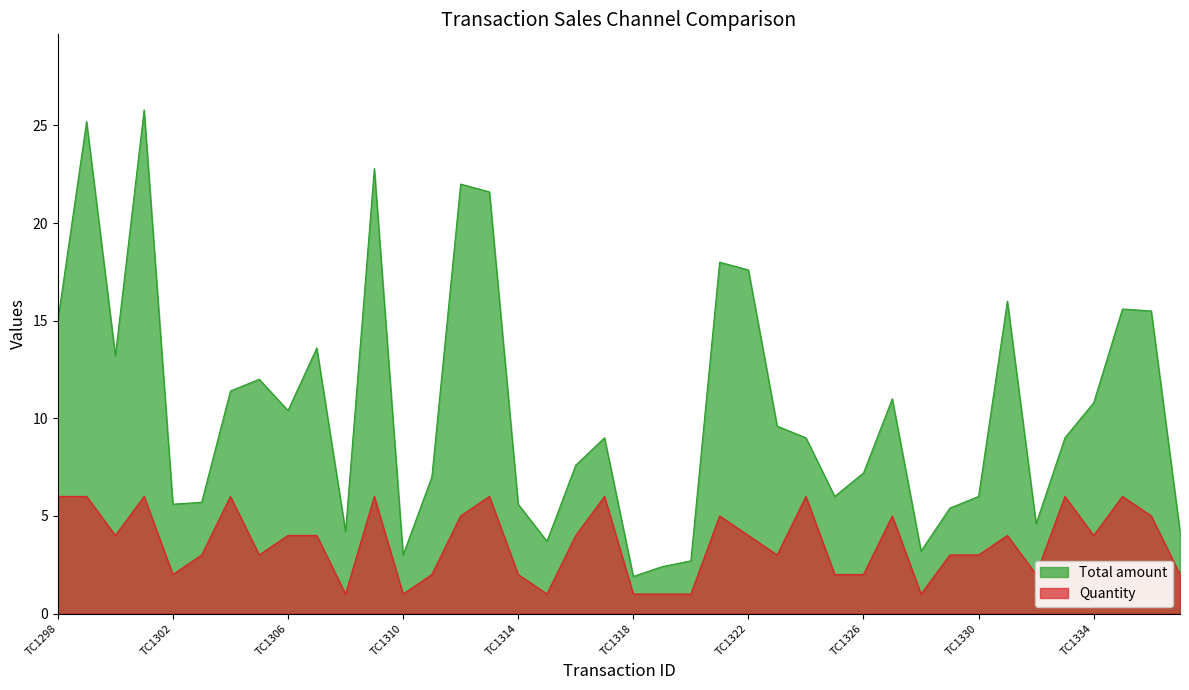

Which has a higher value, TC1298 or TC1328?

TC1298